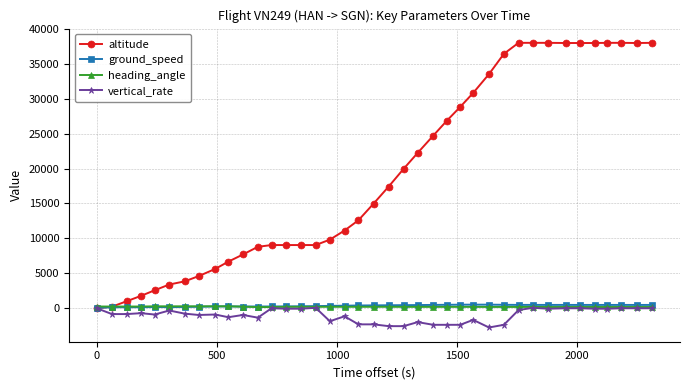

True or false: ground_speed has more than 0 interior local peaks.

True